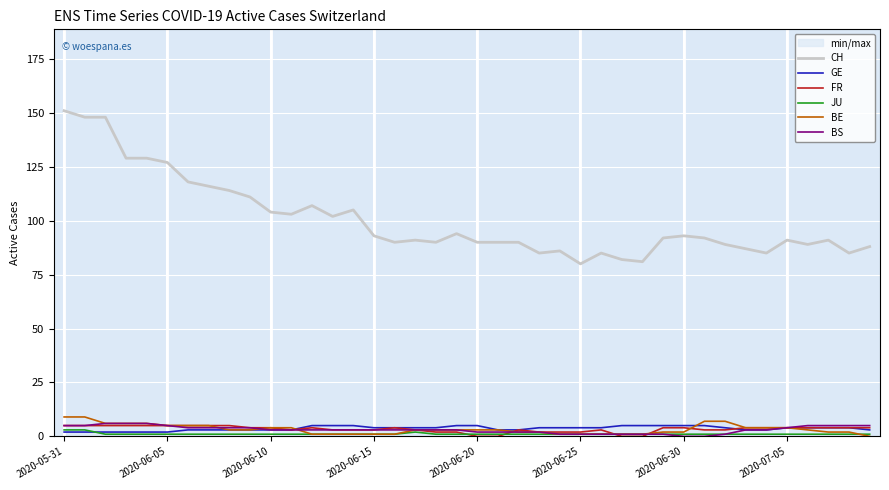

Which series has the widest spread of values?

CH